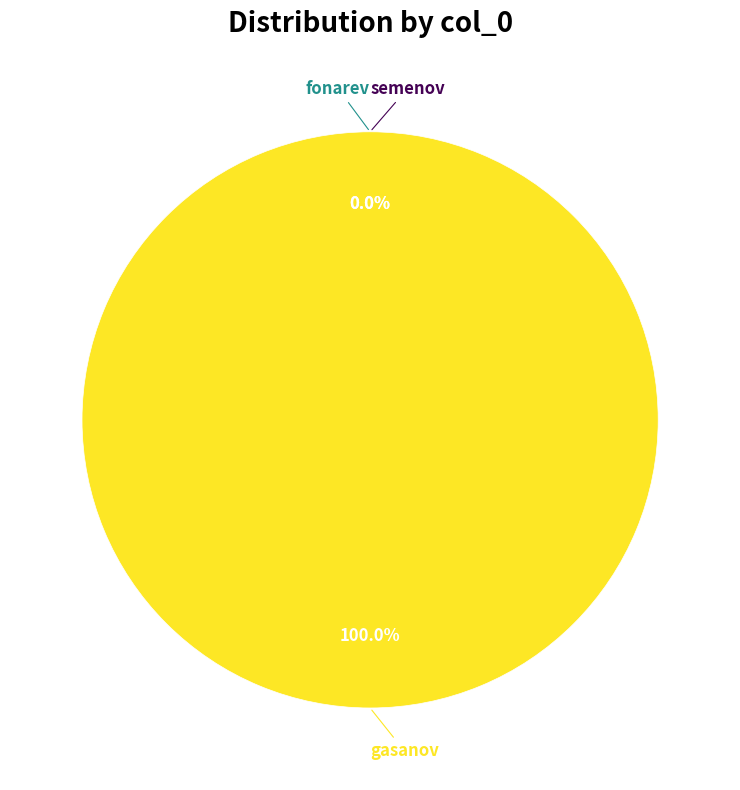

What is the ratio of the value at semenov to the value at fonarev?

0.4